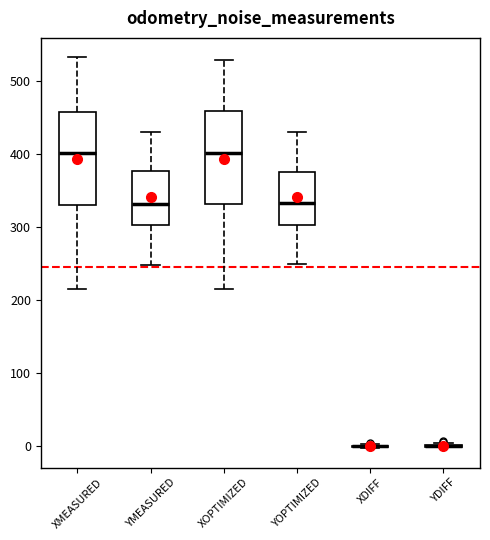

Where does the lower whisker of the box for YMEASURED end on the y-axis? The values are not printed on the chart, so give them approximately, as read against the axis.

250